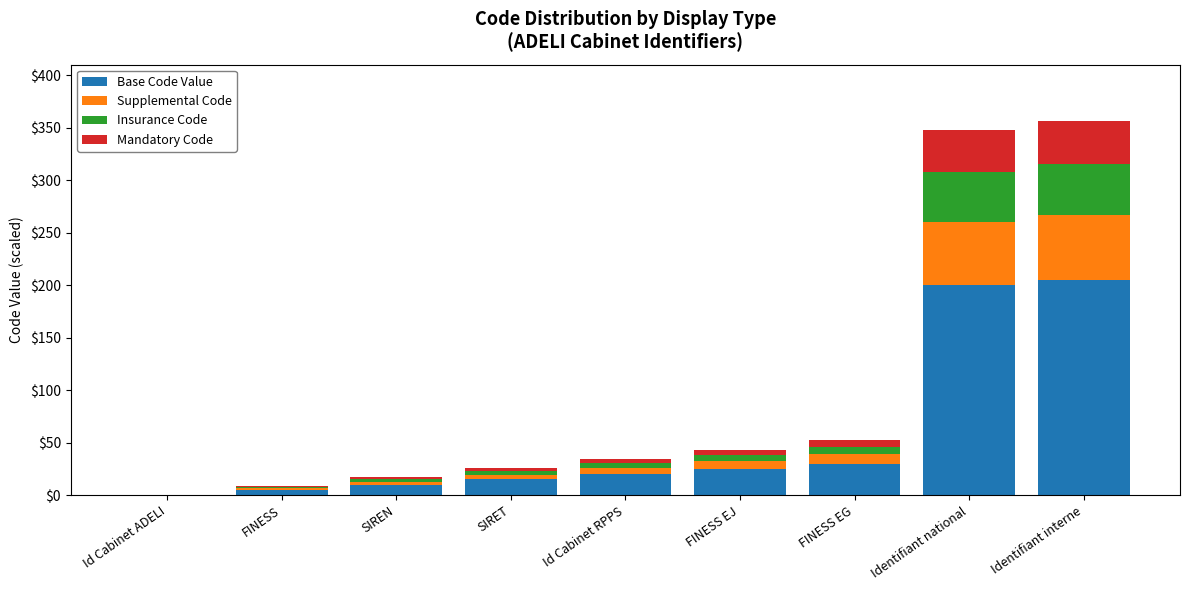

Where is Base Code Value nearest to the value 102?

FINESS EG